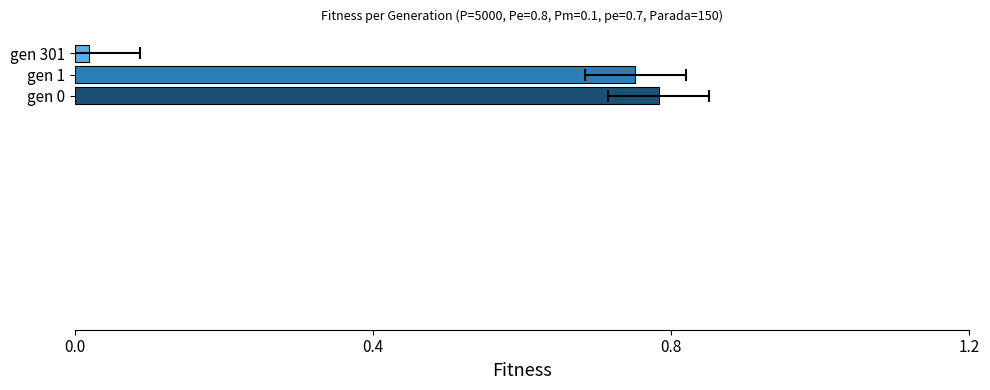

Is it true that the value at gen 301 is 0.0?

True